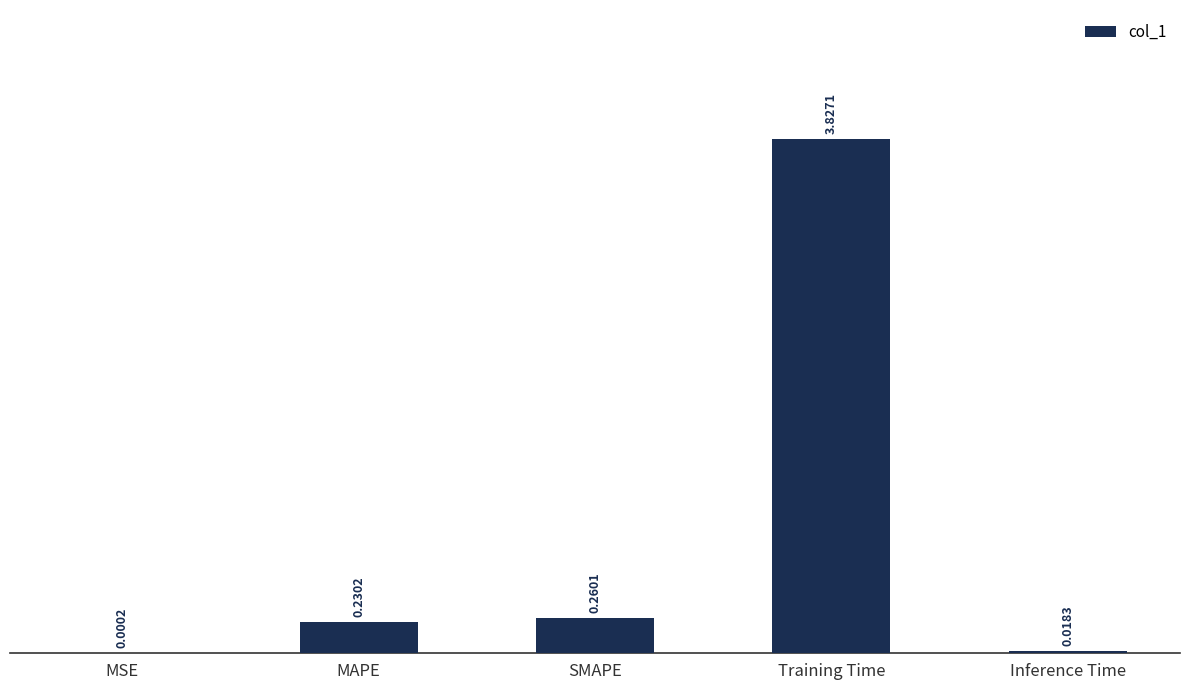

What is the sum of all values?

4.3